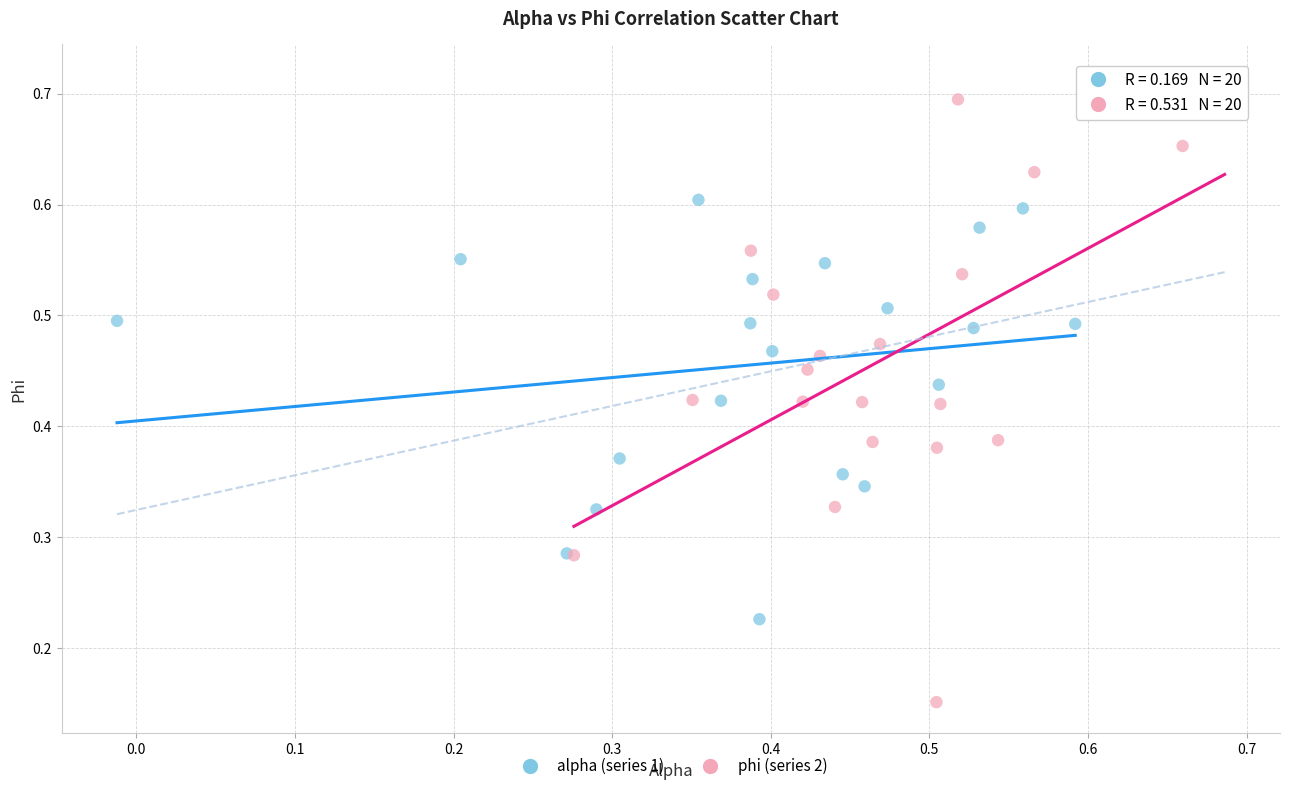

What are all the series names shown in the legend?

alpha (series 1), phi (series 2)